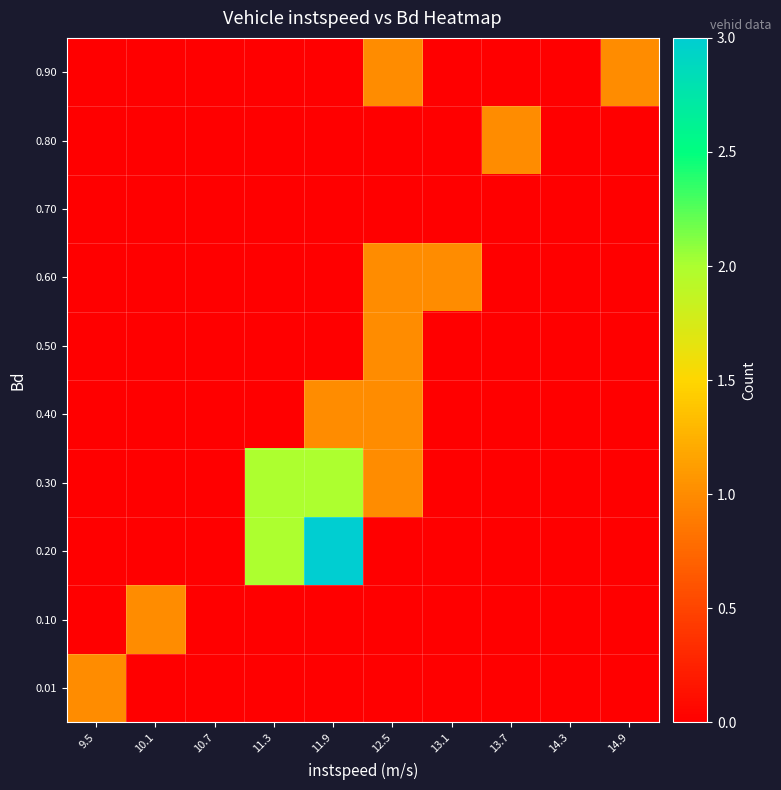

Count the number of categories in the chart.

10